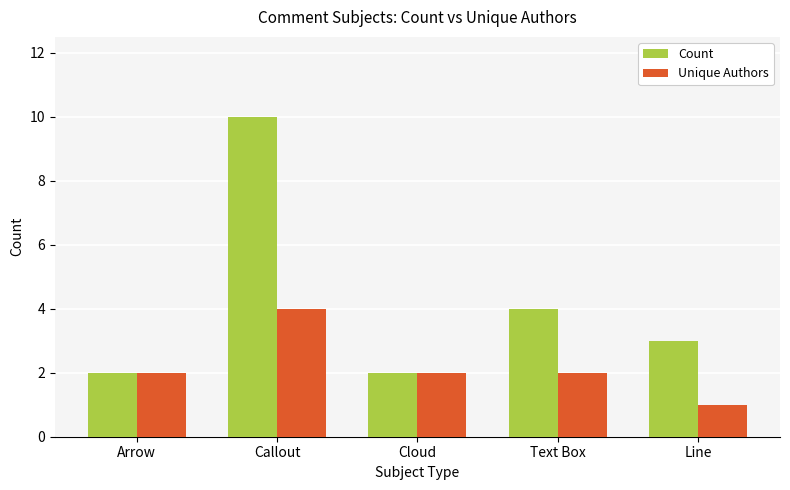

True or false: Count has a value of 2 at Cloud.

True